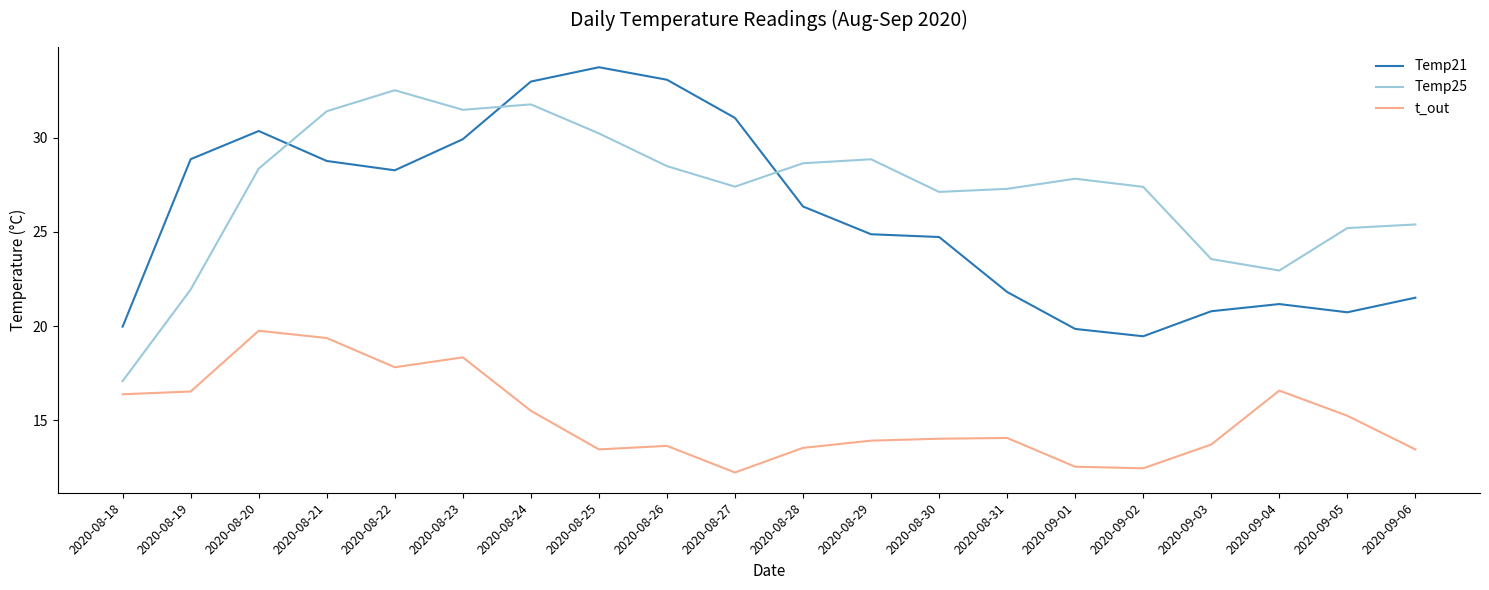

In Temp25, how many points are higher than both neighbors (excluding endpoints)?

4